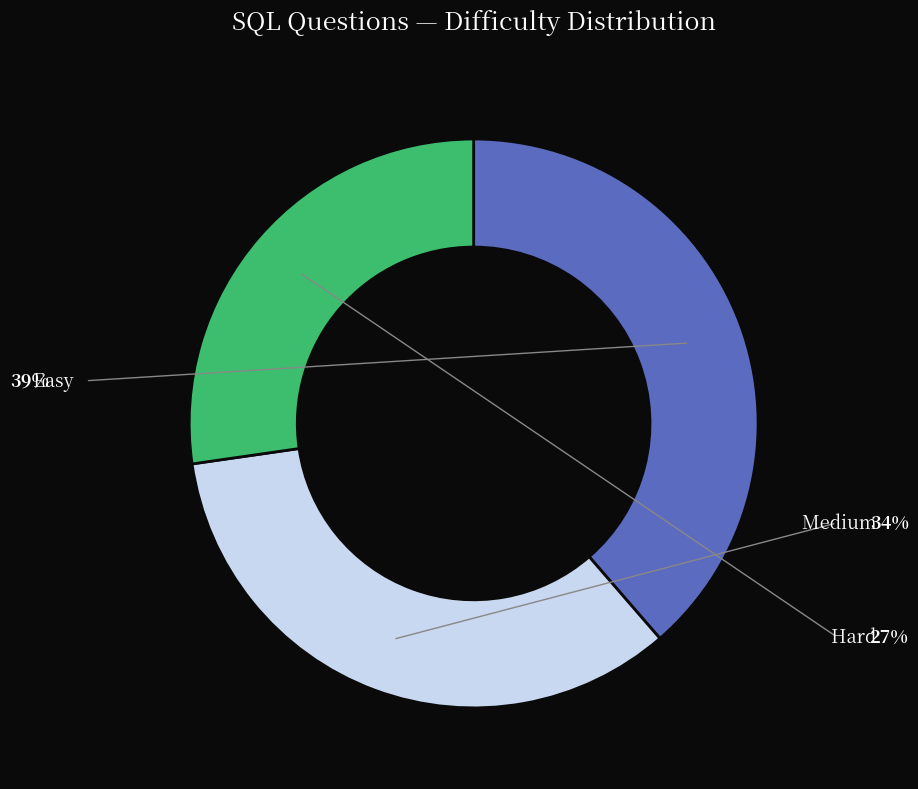

Is there any slice that represents more than half of the pie?

No